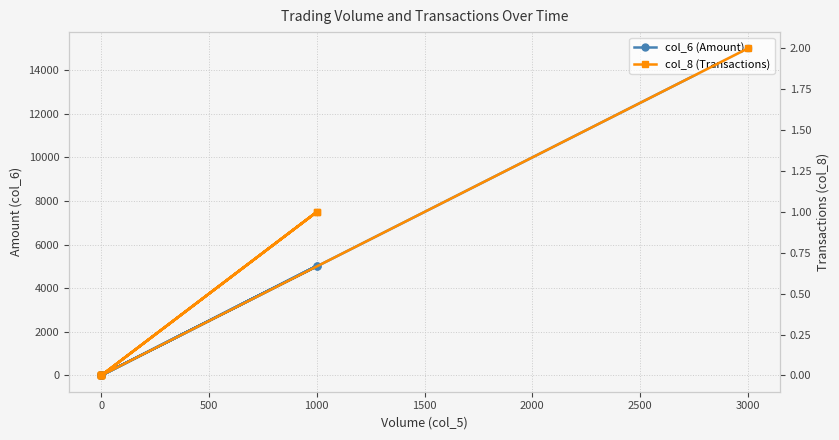

What is the sum of all col_6 (Amount) values?

25040